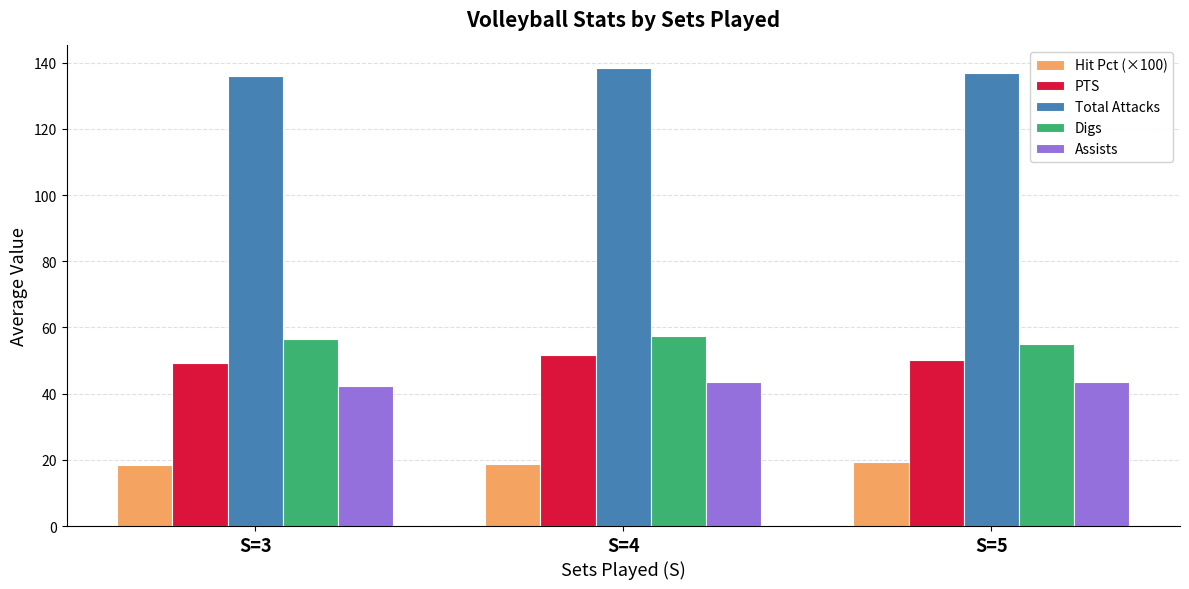

What is the value of the Hit Pct (×100) bar at the 2nd from the left?

18.7